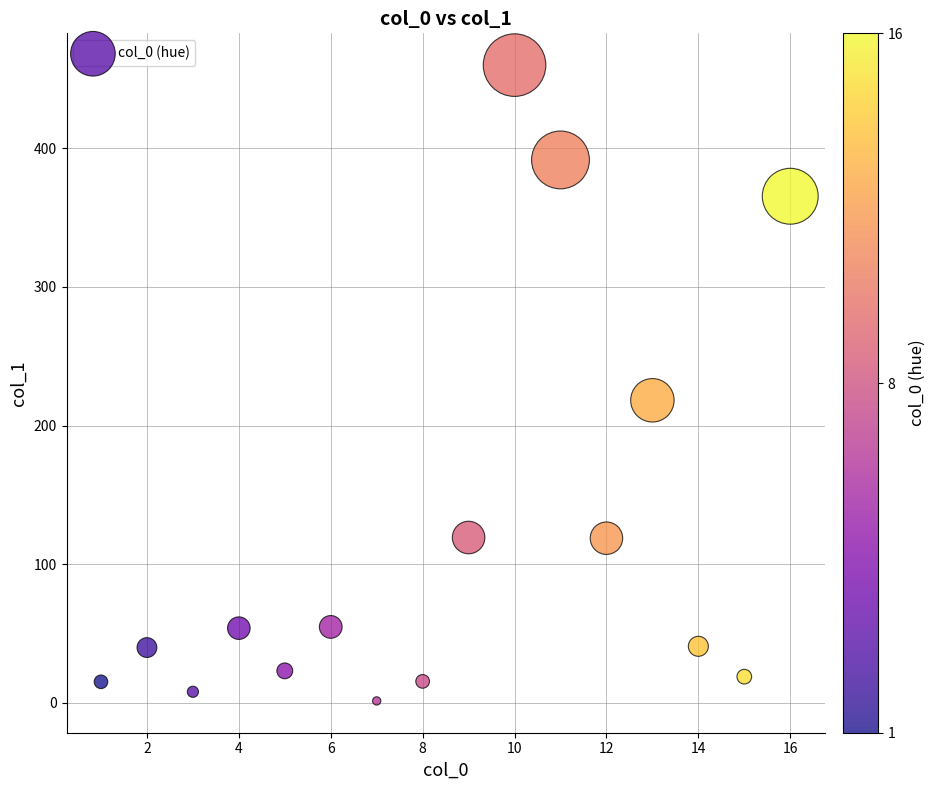

What Y value in the scatter plot is closest to 230?

218.2